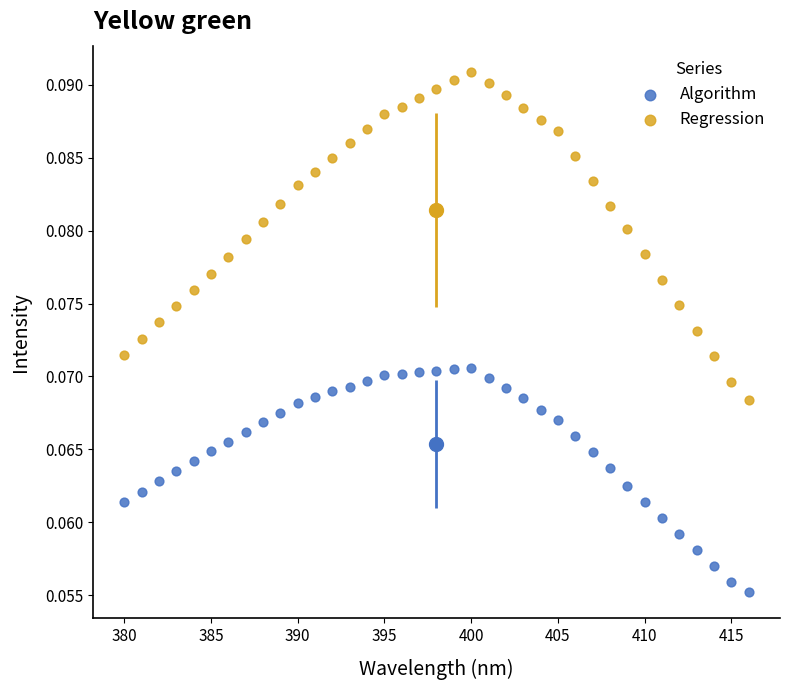

Across all data points, what is the range of X values (max minus min)?

36.0